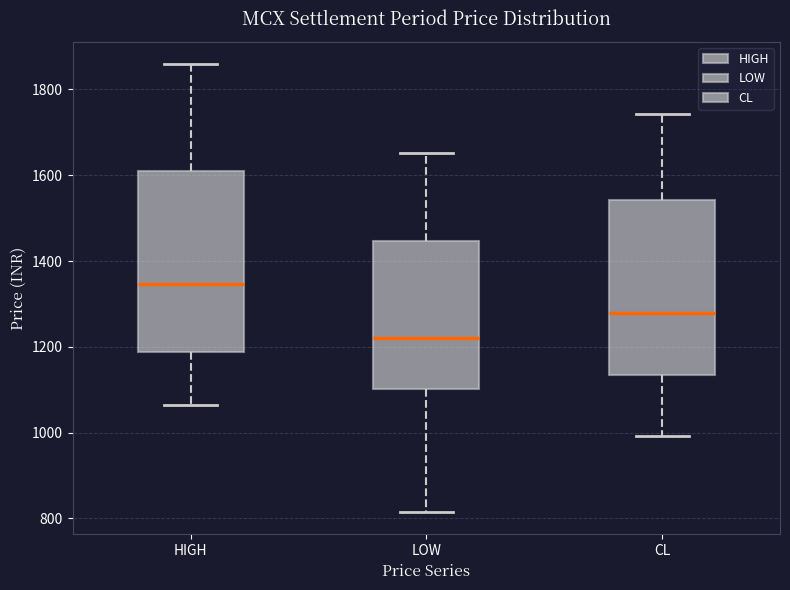

Reading left to right, transcribe this box plot: for each box, give where its median line is, the range the box spans, and where its two whiskers end, as read against the y-axis. The values are not printed on the chart, so give them approximately, as read against the axis.

HIGH: median 1340, box 1180 to 1600, whiskers 1060 to 1860
LOW: median 1220, box 1100 to 1440, whiskers 820 to 1660
CL: median 1280, box 1140 to 1540, whiskers 1000 to 1740